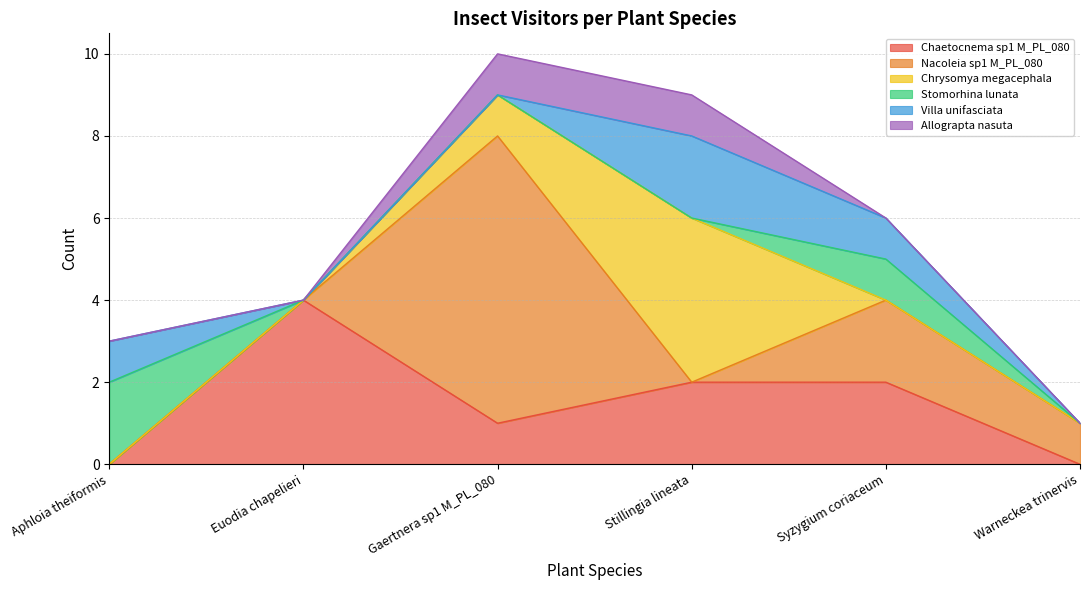

Which label corresponds to the largest value in the chart?

Gaertnera sp1 M_PL_080